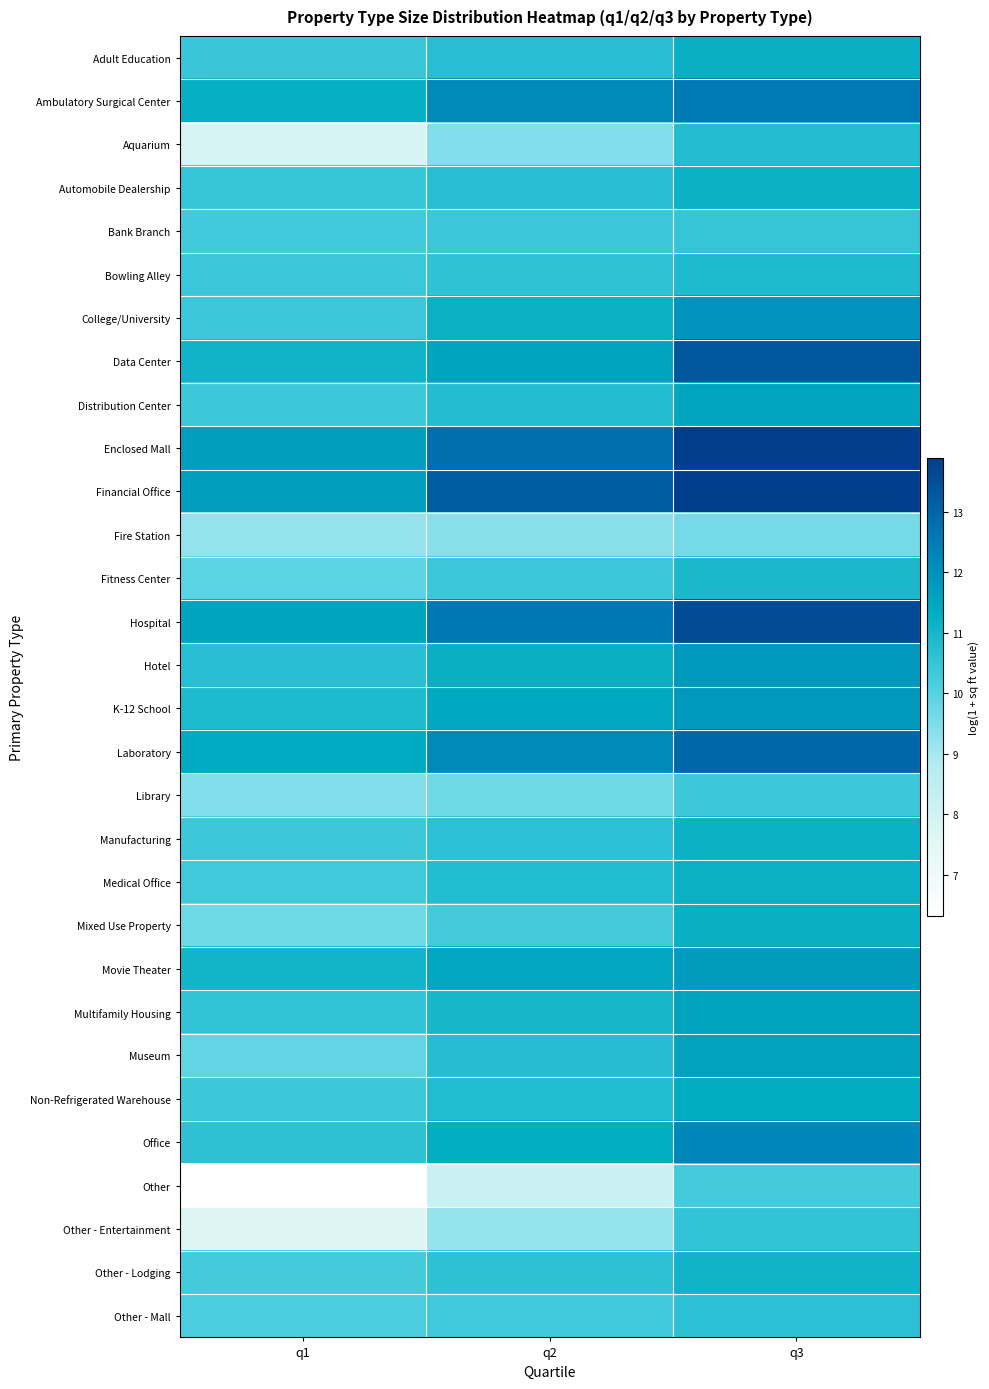

Reading left to right, extract all data points from this chart.

Adult Education: q1=10.5	q2=10.7	q3=11.2
Ambulatory Surgical Center: q1=11.3	q2=12.1	q3=12.5
Aquarium: q1=7.9	q2=9.5	q3=10.8
Automobile Dealership: q1=10.5	q2=10.7	q3=11.2
Bank Branch: q1=10.3	q2=10.4	q3=10.5
Bowling Alley: q1=10.4	q2=10.6	q3=10.9
College/University: q1=10.4	q2=11.2	q3=12.0
Data Center: q1=11.1	q2=11.6	q3=13.3
Distribution Center: q1=10.4	q2=10.8	q3=11.5
Enclosed Mall: q1=11.7	q2=12.8	q3=13.9
Financial Office: q1=11.7	q2=13.2	q3=13.8
Fire Station: q1=9.2	q2=9.4	q3=9.6
Fitness Center: q1=9.9	q2=10.4	q3=10.9
Hospital: q1=11.6	q2=12.6	q3=13.6
Hotel: q1=10.7	q2=11.2	q3=11.8
K-12 School: q1=10.9	q2=11.5	q3=11.8
Laboratory: q1=11.4	q2=12.2	q3=13.0
Library: q1=9.4	q2=9.7	q3=10.4
Manufacturing: q1=10.4	q2=10.7	q3=11.2
Medical Office: q1=10.3	q2=10.8	q3=11.2
Mixed Use Property: q1=9.7	q2=10.3	q3=11.2
Movie Theater: q1=11.1	q2=11.5	q3=11.7
Multifamily Housing: q1=10.6	q2=11.0	q3=11.6
Museum: q1=9.9	q2=10.7	q3=11.6
Non-Refrigerated Warehouse: q1=10.4	q2=10.8	q3=11.3
Office: q1=10.6	q2=11.3	q3=12.2
Other: q1=6.3	q2=8.2	q3=10.3
Other - Entertainment: q1=7.6	q2=9.2	q3=10.5
Other - Lodging: q1=10.3	q2=10.6	q3=11.1
Other - Mall: q1=10.2	q2=10.3	q3=10.6